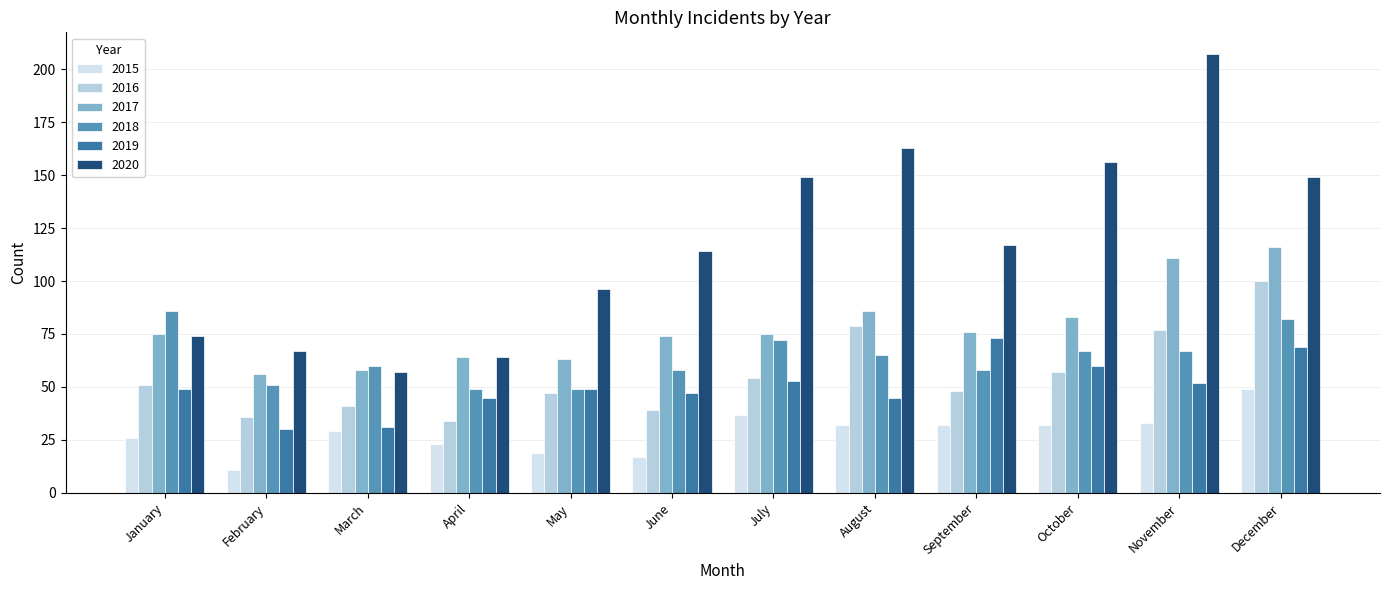

Is it true that 2020 equals 96 at May?

True